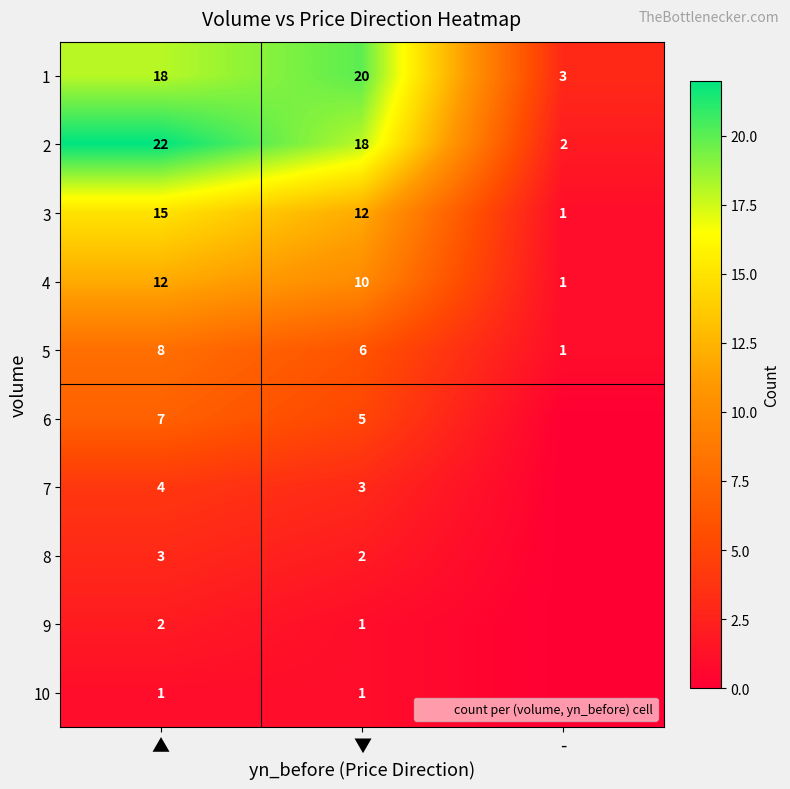

At which category is the sum across all series the highest?

▲